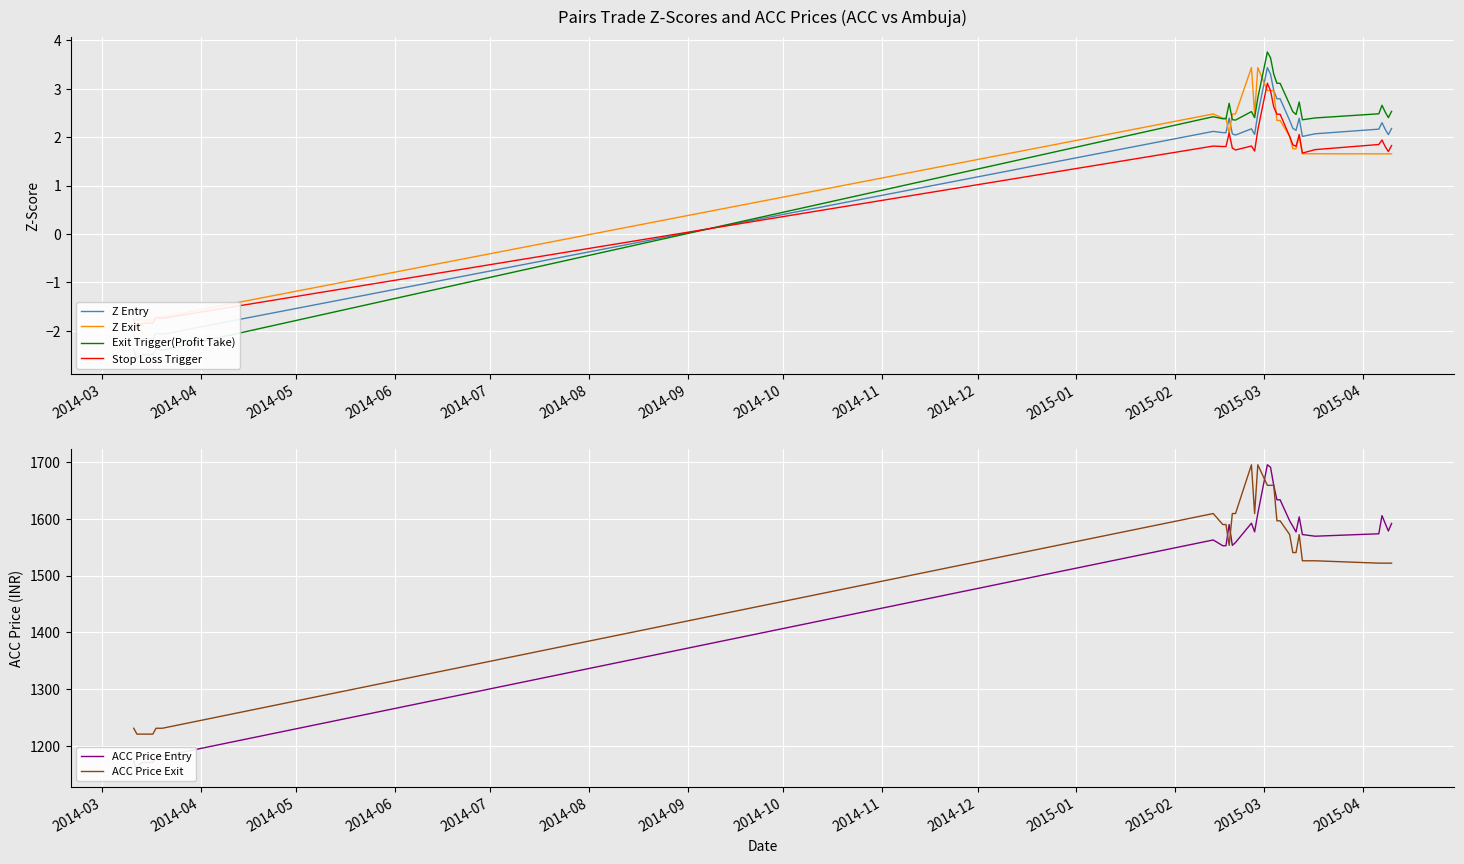

What is the difference between the maximum and minimum values in the ACC Price Entry series?

540.7